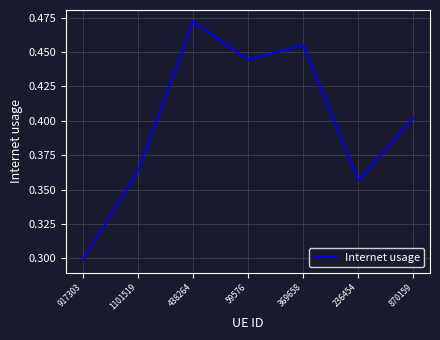

Is this an area chart (filled region under the line)?

No